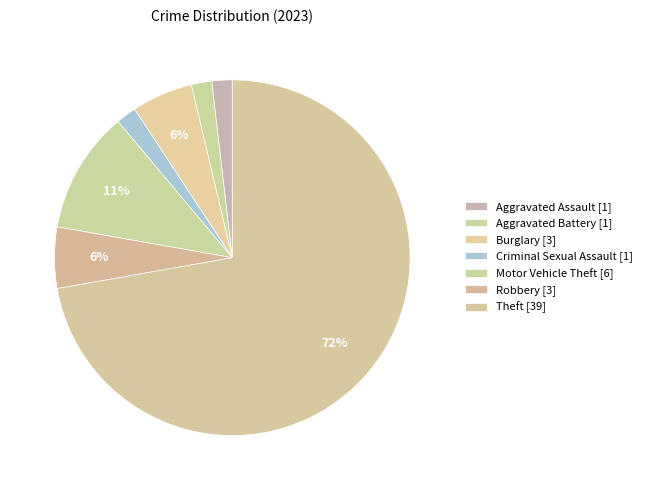

What is the largest slice in the pie chart?

Theft